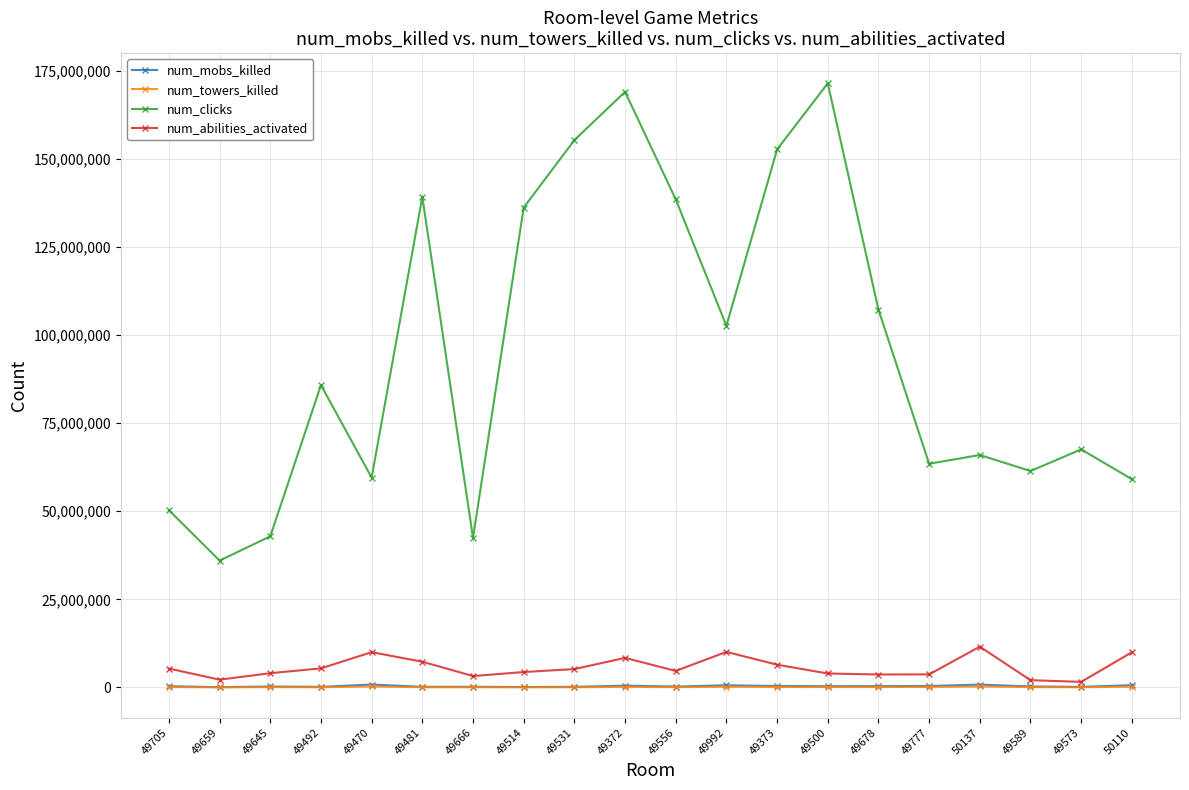

Does the chart have visible grid lines?

Yes